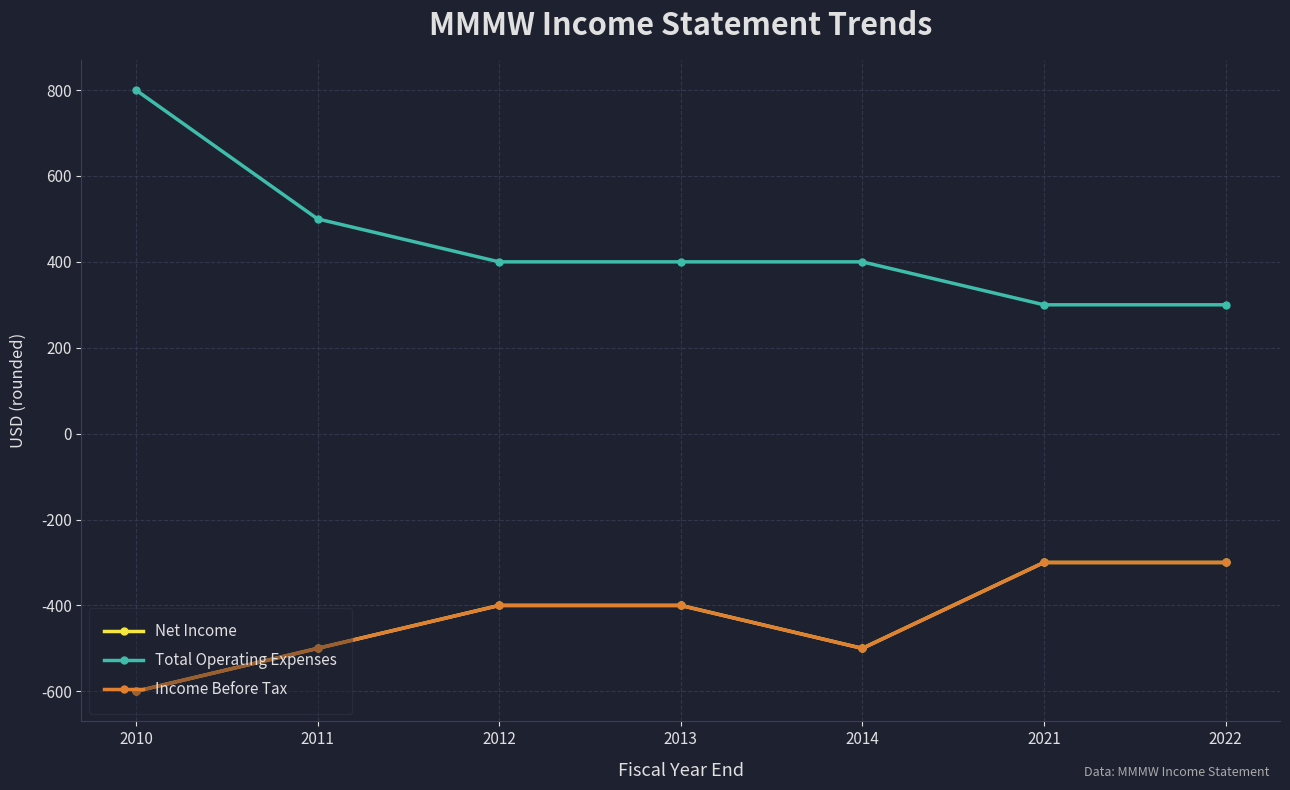

Between 2010 and 2011, which is larger?

2011